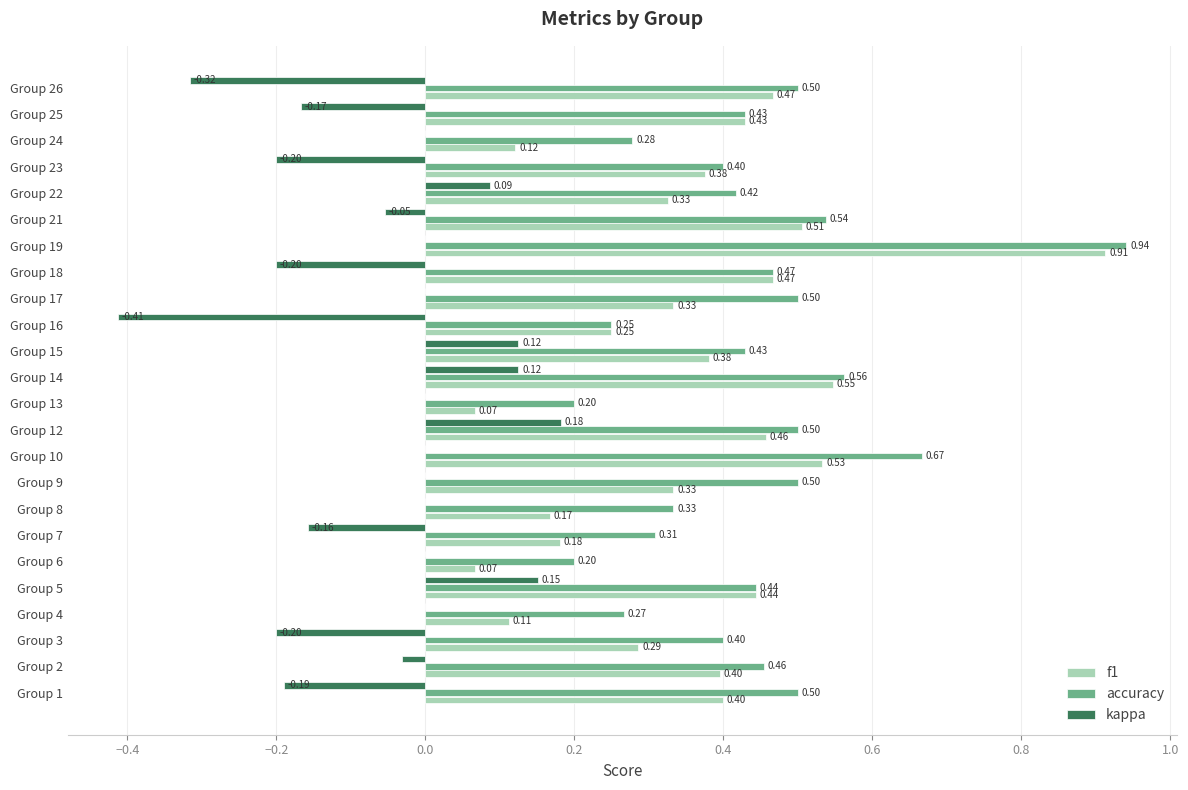

What is the sum of all accuracy values?

10.5